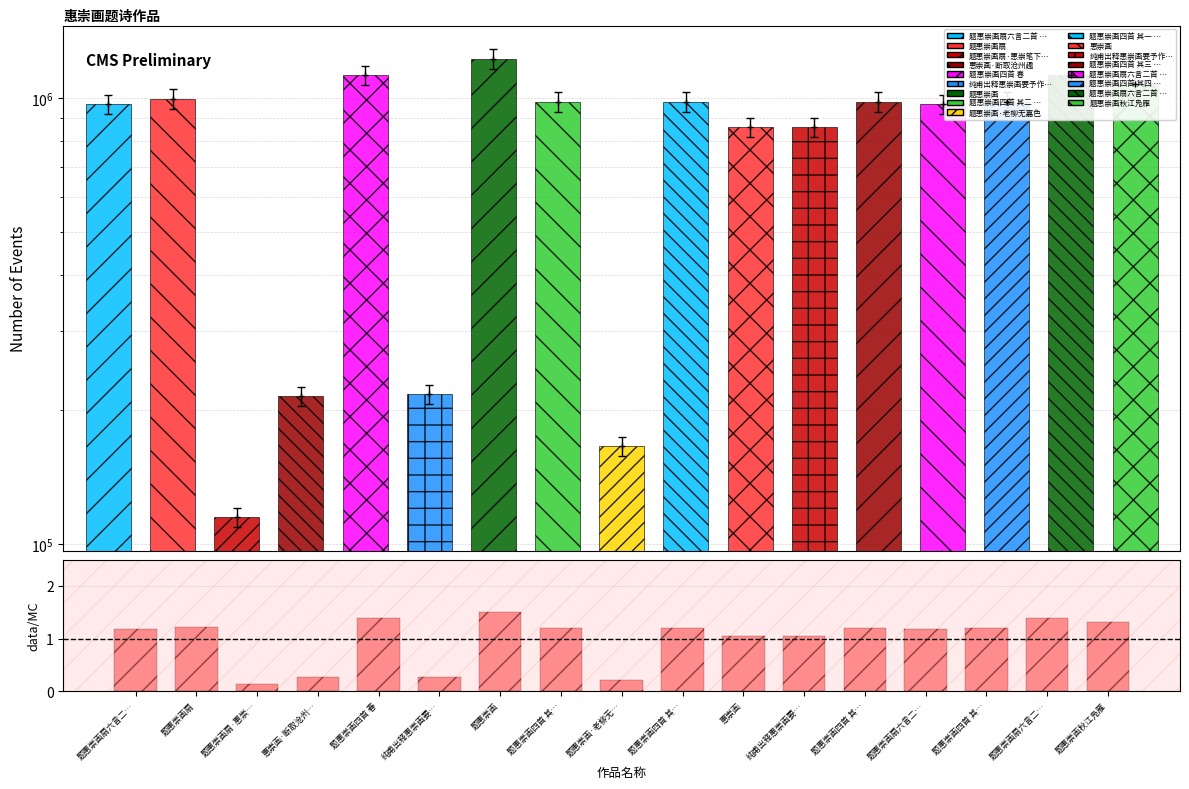

Which has a higher value, 题惠崇画扇六言二… or 题惠崇画四首 其…?

题惠崇画扇六言二…